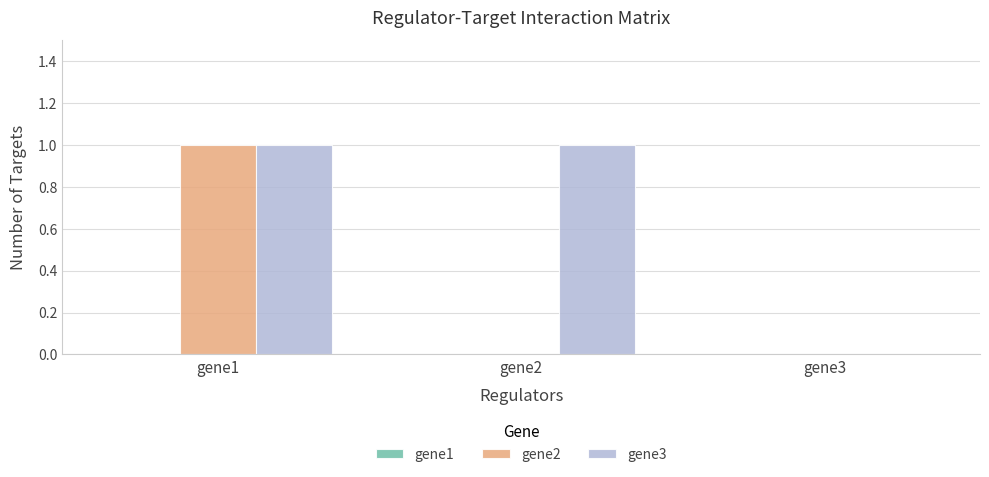

How many positive values does the gene3 series have?

2